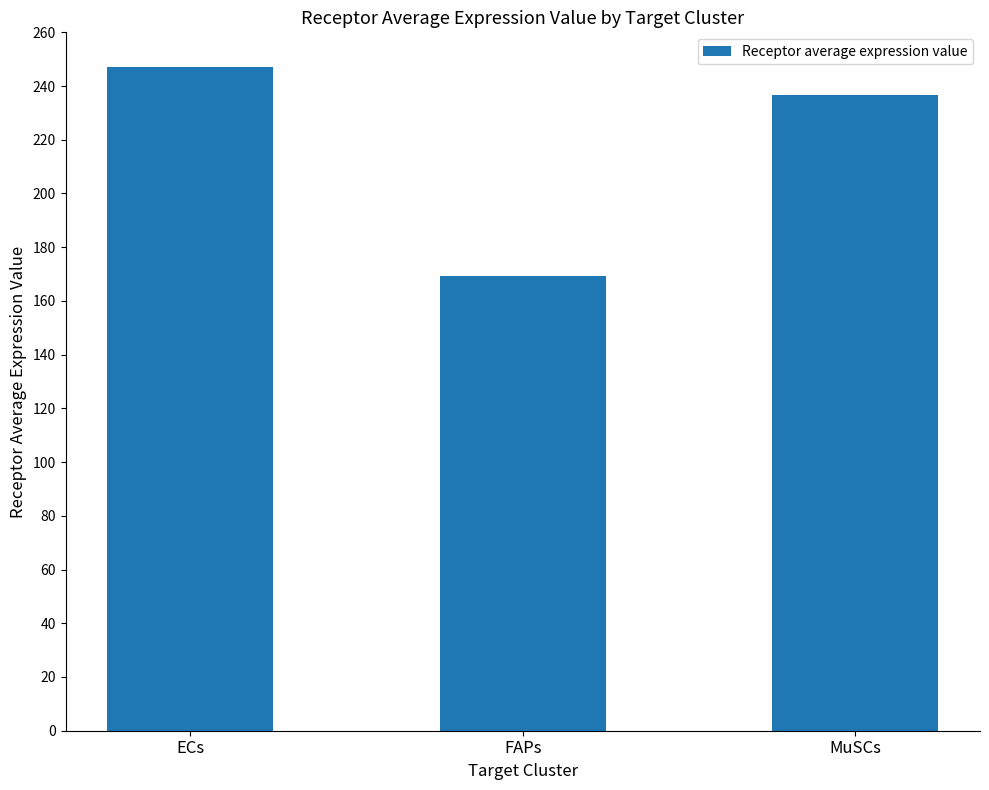

What is the label of the 2nd bar from the left?

FAPs